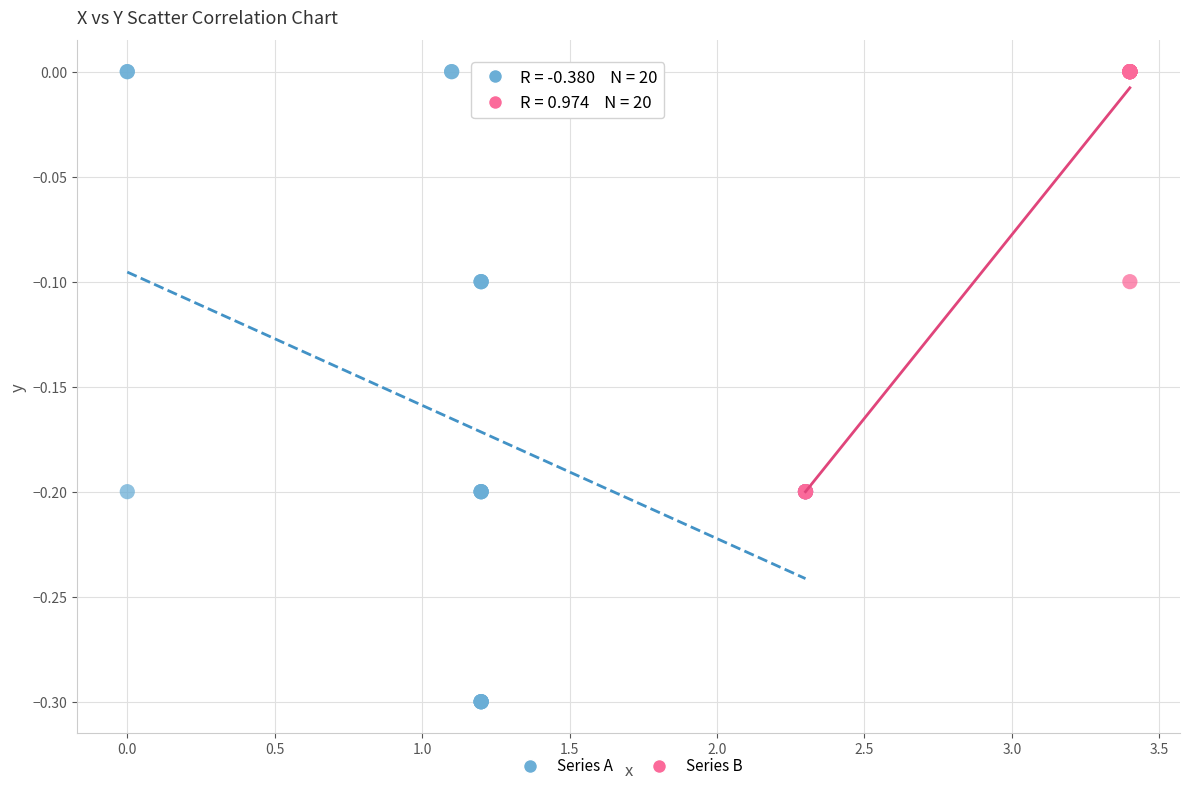

Which series has the largest Y range (max minus min)?

Series A